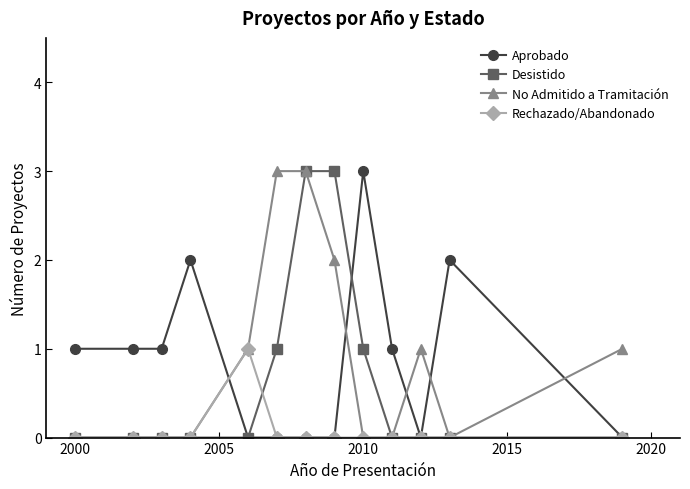

True or false: Rechazado/Abandonado has more than 0 interior local peaks.

True